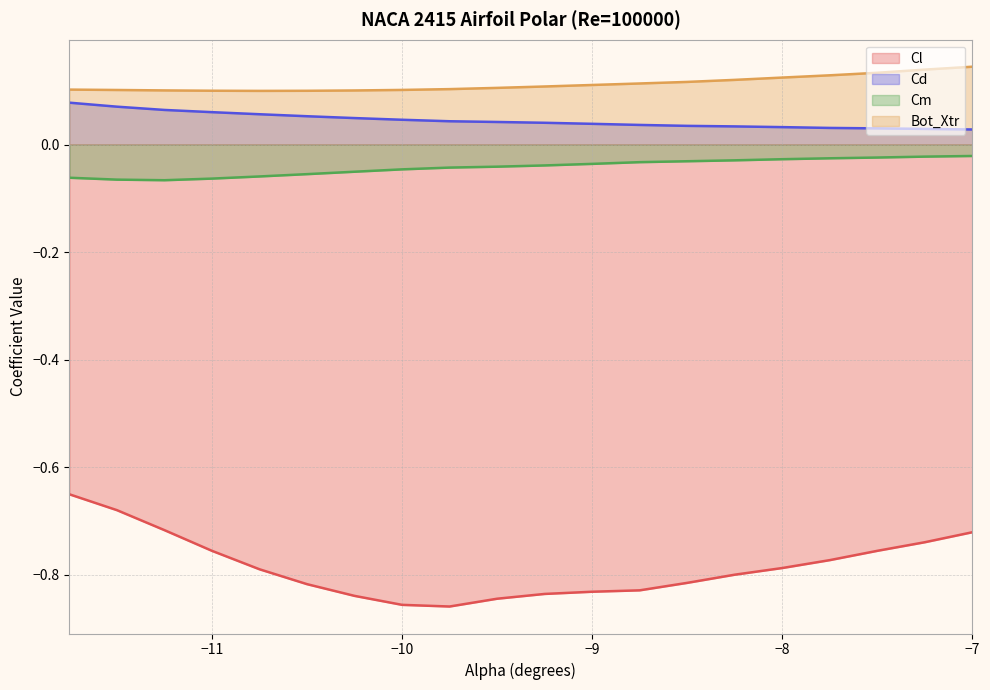

Read the Bot_Xtr value at -8.0.

0.1